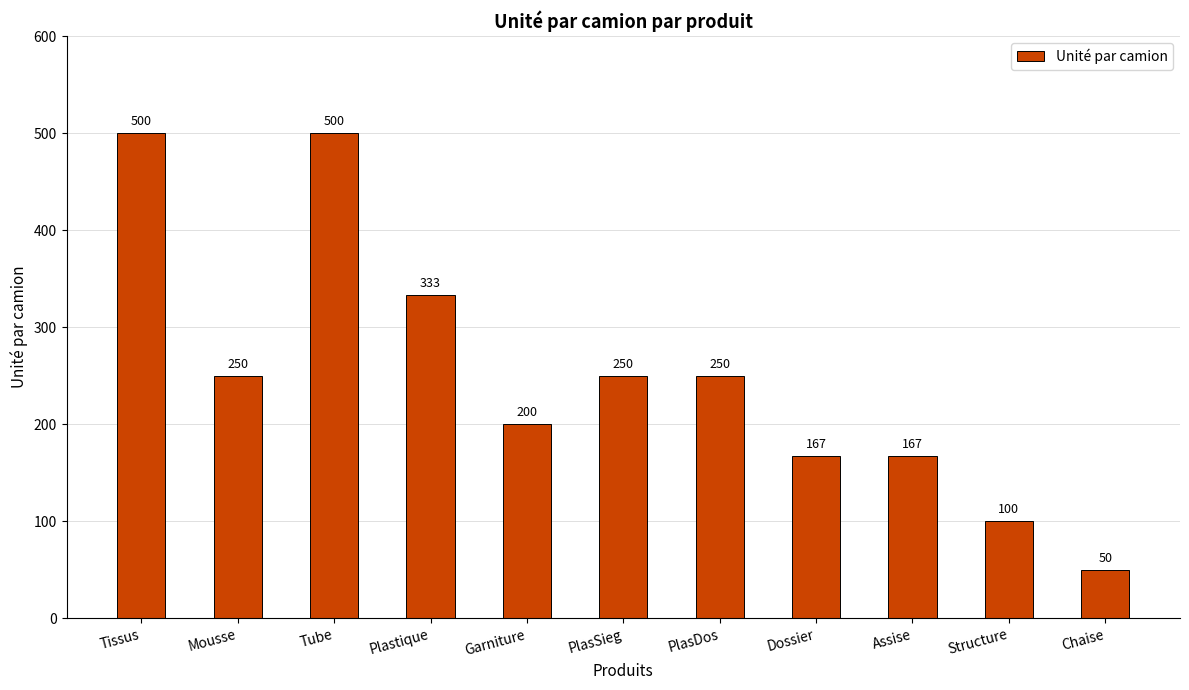

What is the label of the 2nd bar from the right?

Structure